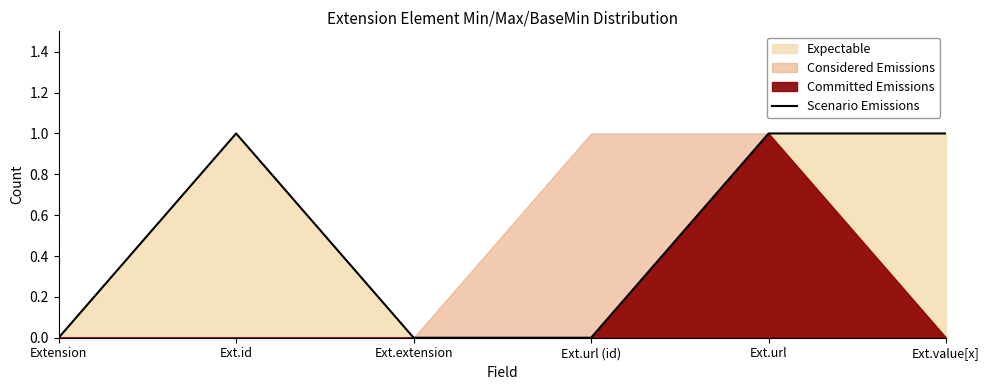

What is the label of the 5th point from the right?

Ext.id